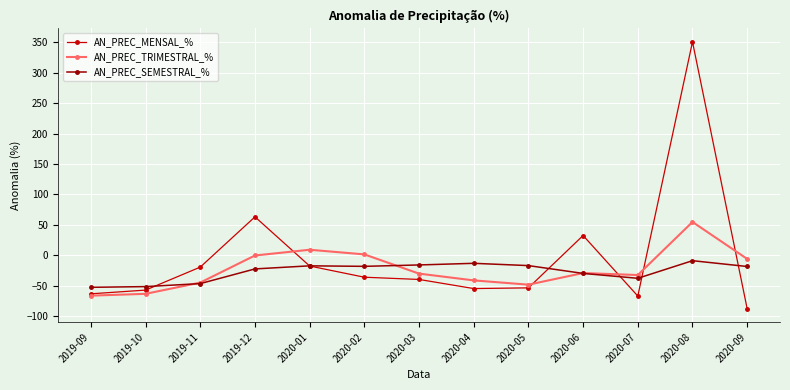

True or false: AN_PREC_SEMESTRAL_% and AN_PREC_TRIMESTRAL_% cross at least once.

True